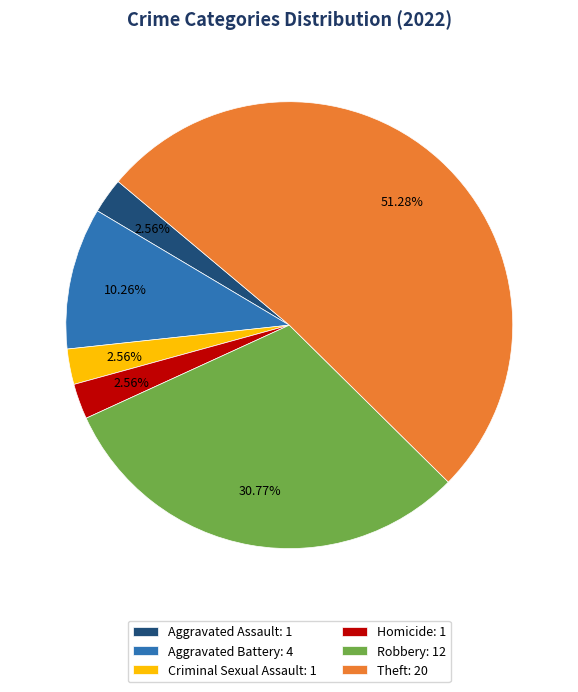

Approximately how many times larger is the value at Theft: 20 compared to Robbery: 12?

1.7